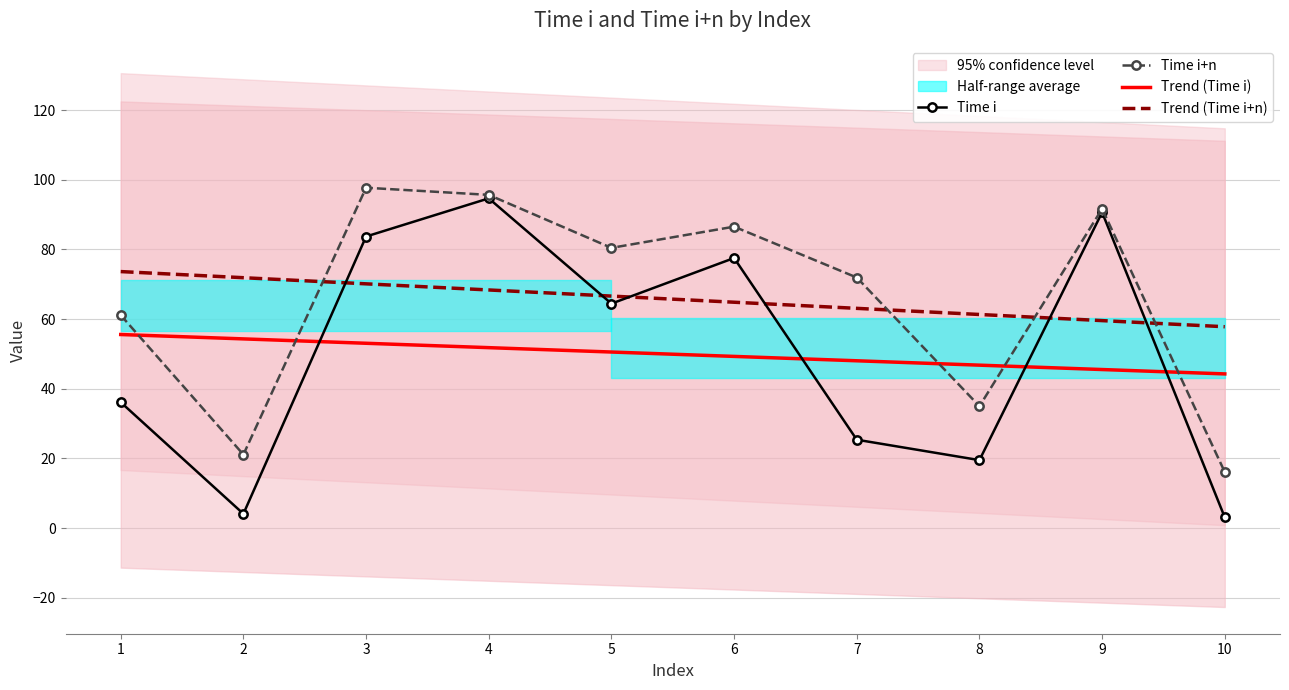

True or false: Time i has more than 2 interior local peaks.

True